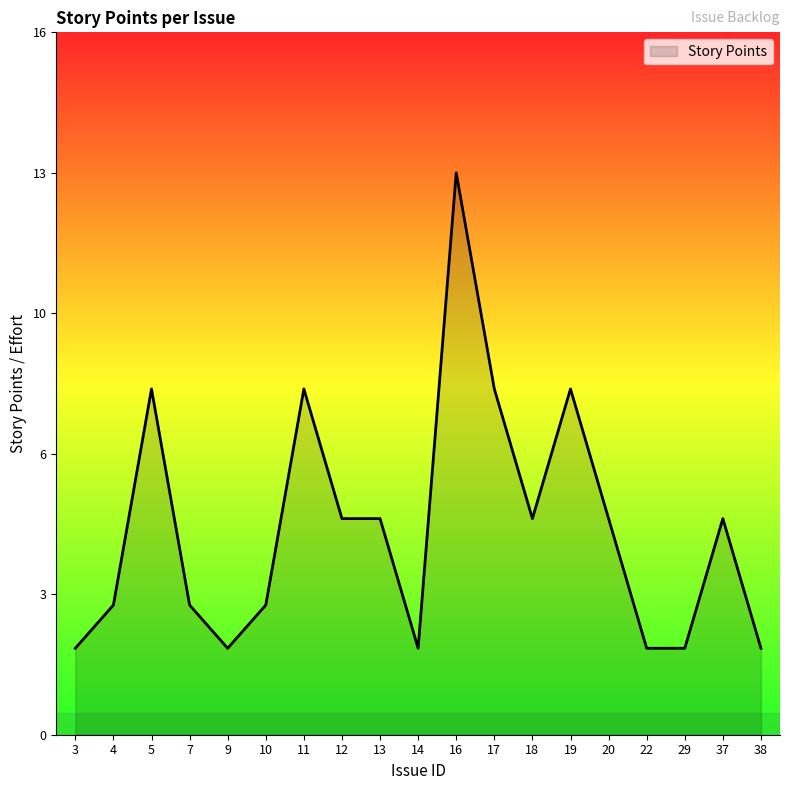

The chart shows a value of 2 at 14. True or false?

True